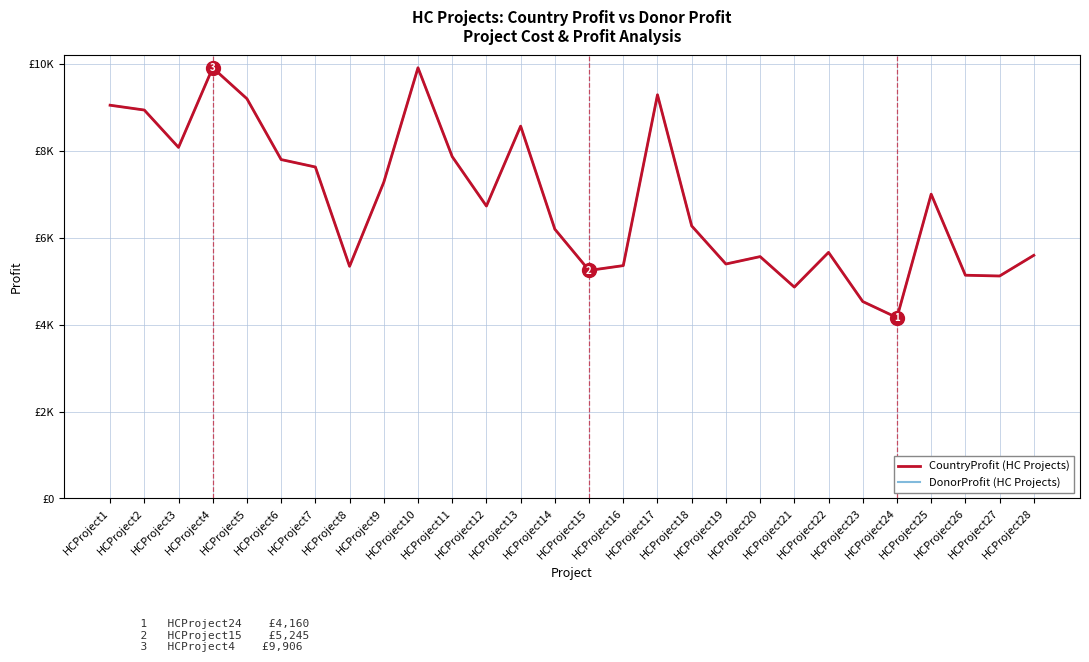

At which category is the sum across all series the highest?

HCProject4